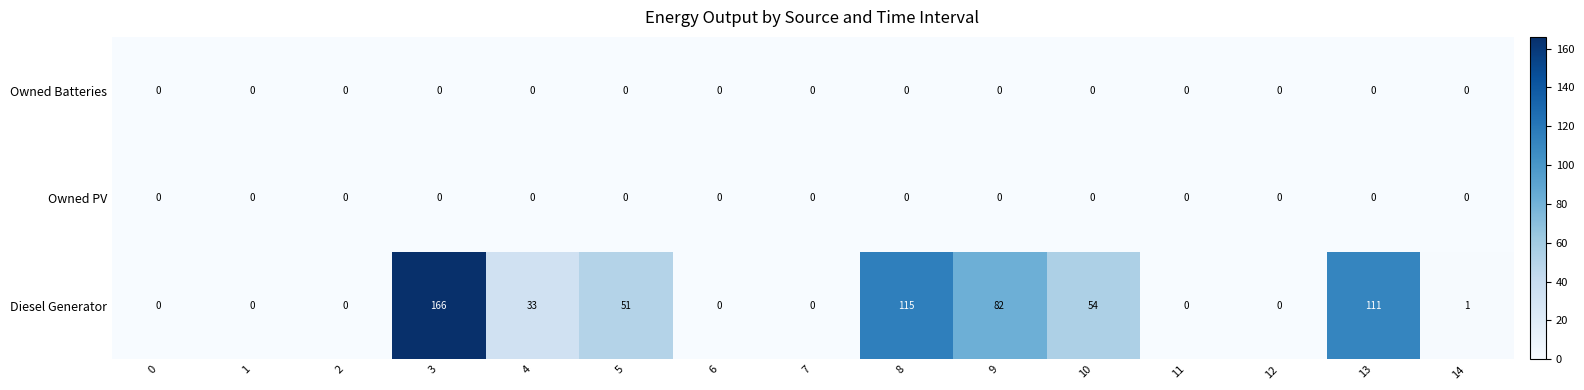

What is the difference between the highest and lowest values at 3?

166